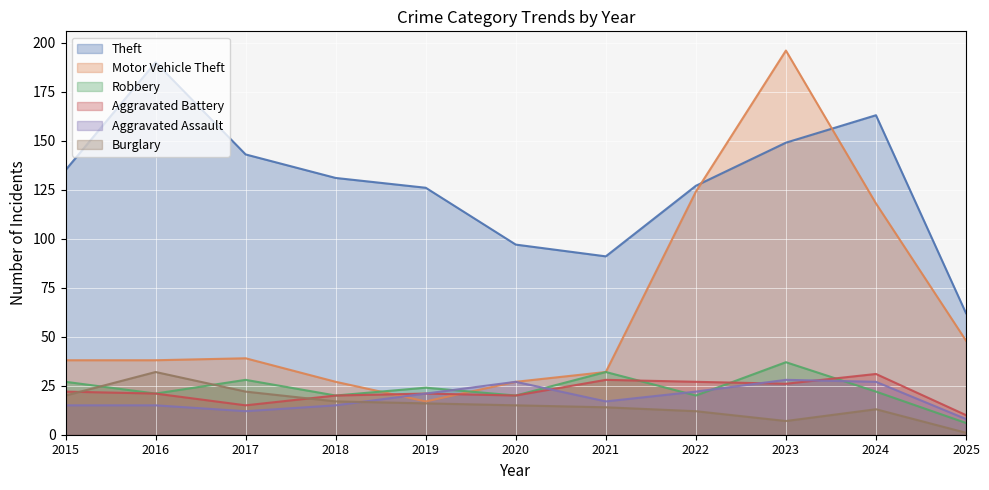

Reading right to left, list all the values displayed in this chart.

Theft: 62	163	149	127	91	97	126	131	143	190	135
Motor Vehicle Theft: 48	118	196	124	32	27	17	27	39	38	38
Robbery: 6	22	37	20	32	20	24	20	28	21	27
Aggravated Battery: 10	31	26	27	28	20	21	20	15	21	22
Aggravated Assault: 8	27	28	22	17	27	21	15	12	15	15
Burglary: 1	13	7	12	14	15	16	17	22	32	20